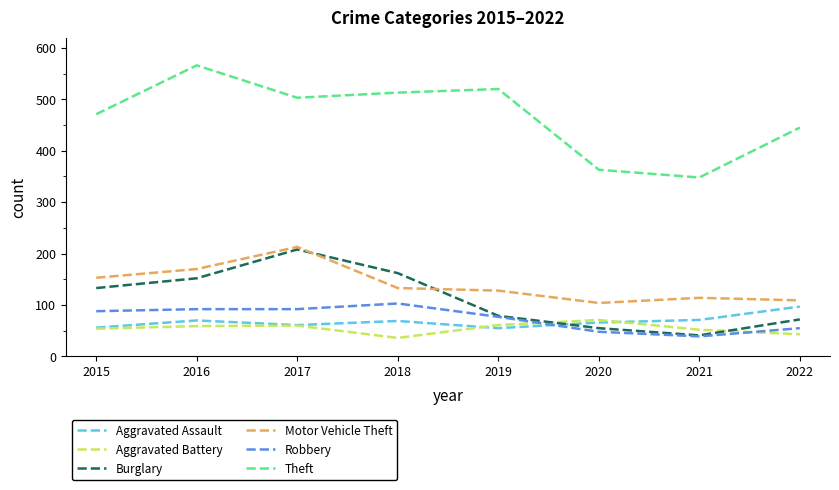

After their last crossing, which series has the higher values: Aggravated Battery or Aggravated Assault?

Aggravated Assault